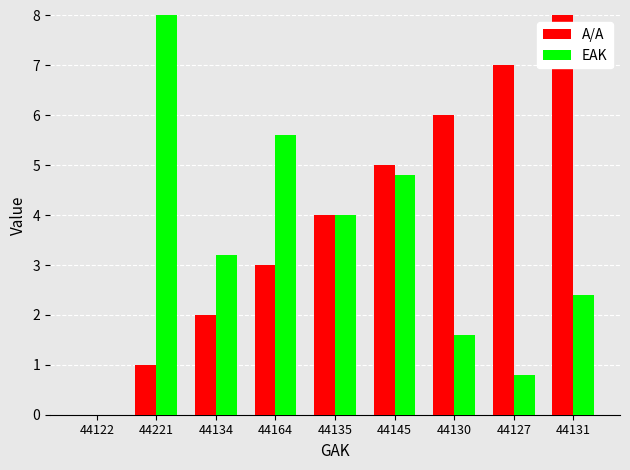

The EAK series shows 8.0 at 44221. True or false?

True